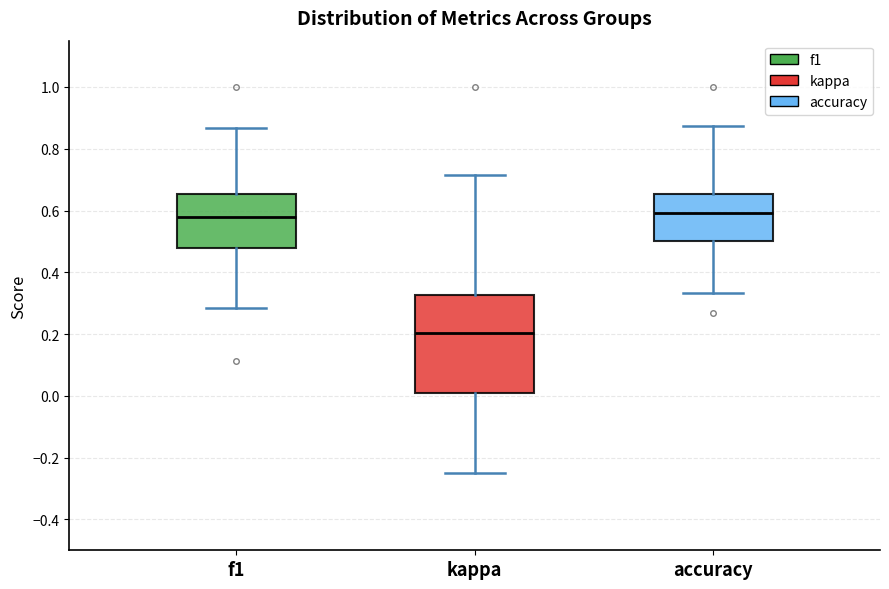

Which box is the tallest, from its lower edge to its upper edge?

kappa